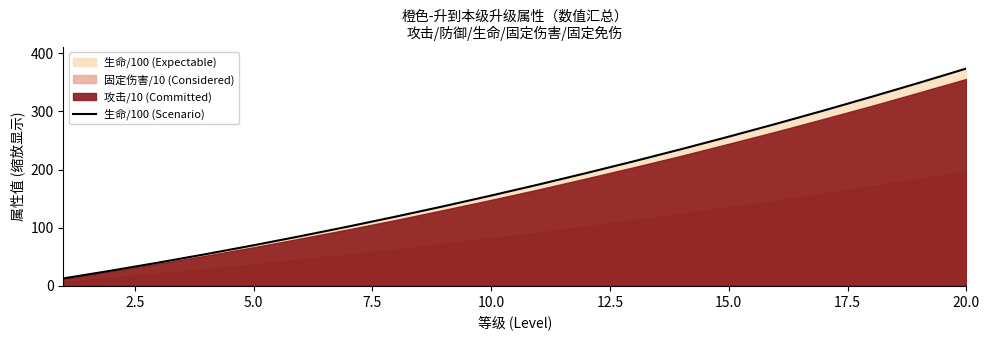

Which category has the highest value in the 生命/100 (Scenario) series?

20.0